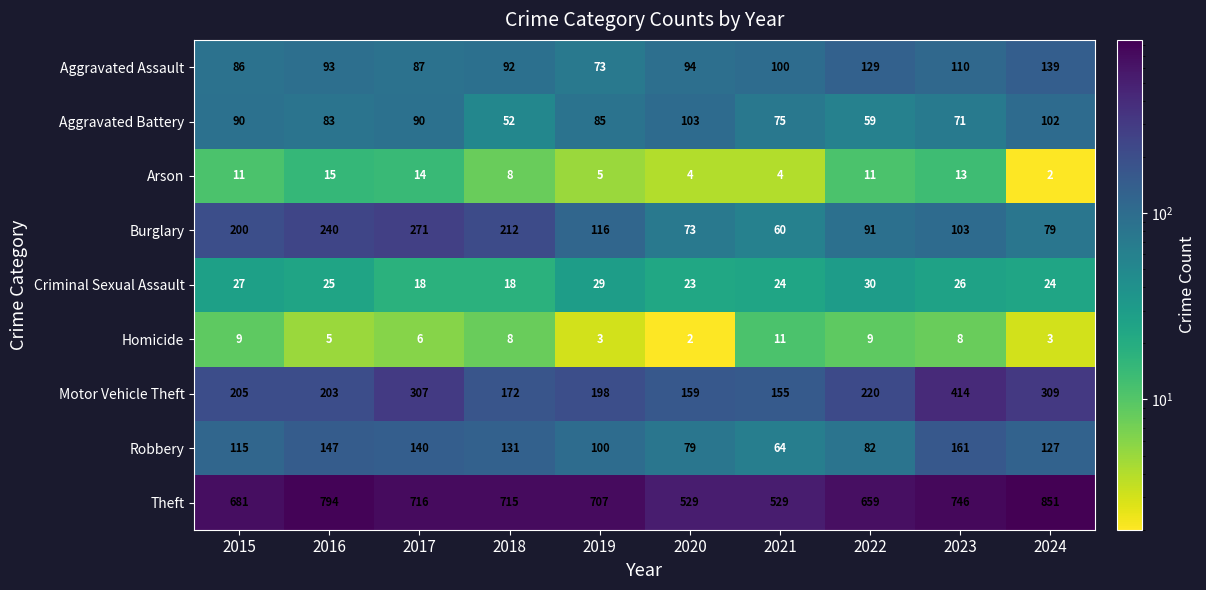

Which series changed the most between 2015 and 2024?

Theft